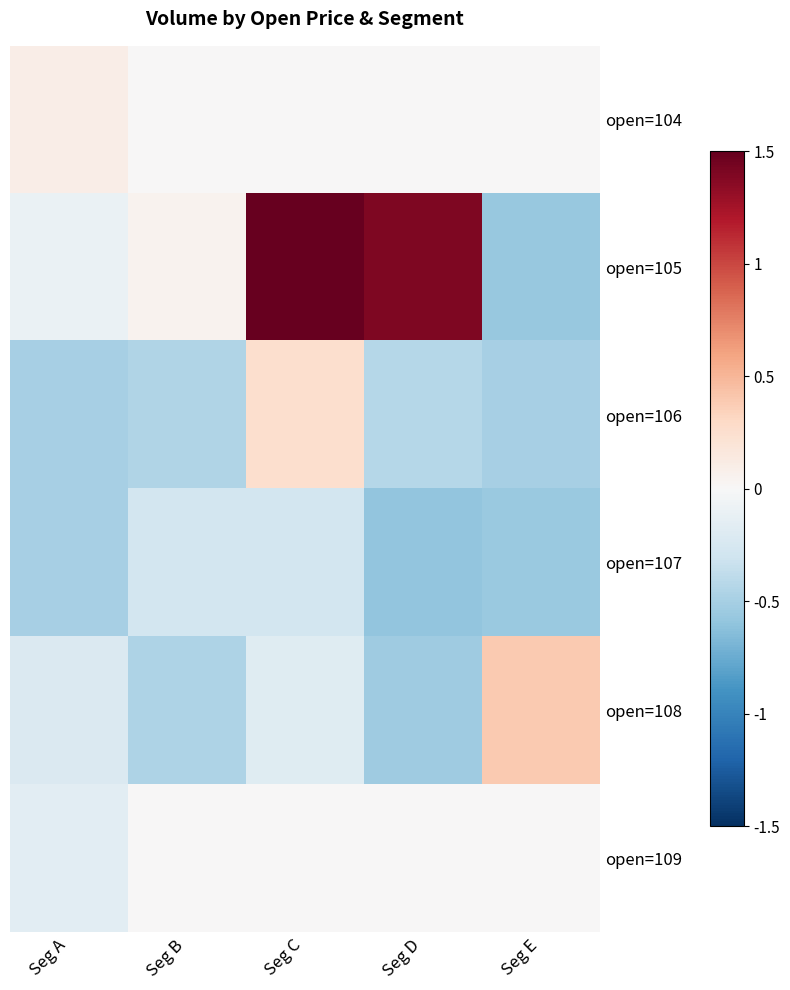

Reading left to right, list all the values displayed in this chart.

open=104: Seg A=0.1	Seg B=0.0	Seg C=0.0	Seg D=0.0	Seg E=0.0
open=105: Seg A=-0.1	Seg B=0.1	Seg C=1.5	Seg D=1.4	Seg E=-0.6
open=106: Seg A=-0.5	Seg B=-0.4	Seg C=0.2	Seg D=-0.4	Seg E=-0.5
open=107: Seg A=-0.5	Seg B=-0.3	Seg C=-0.3	Seg D=-0.6	Seg E=-0.6
open=108: Seg A=-0.2	Seg B=-0.5	Seg C=-0.2	Seg D=-0.5	Seg E=0.4
open=109: Seg A=-0.2	Seg B=0.0	Seg C=0.0	Seg D=0.0	Seg E=0.0